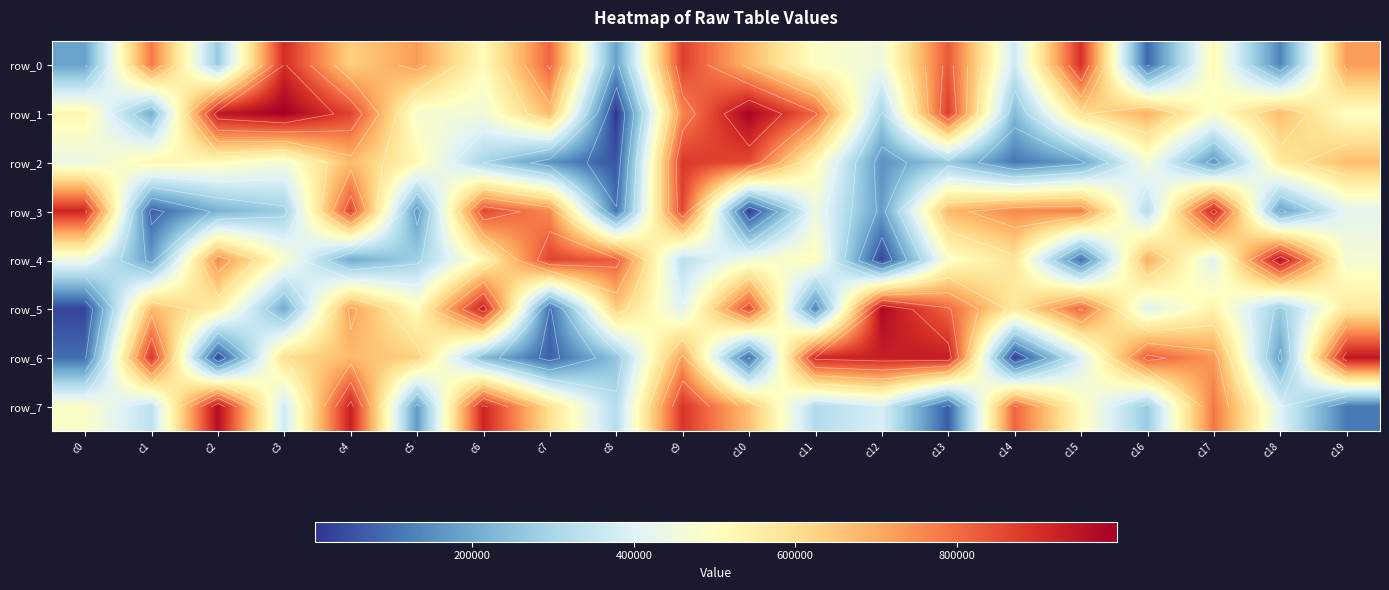

Which series has the largest total across all categories?

row_1